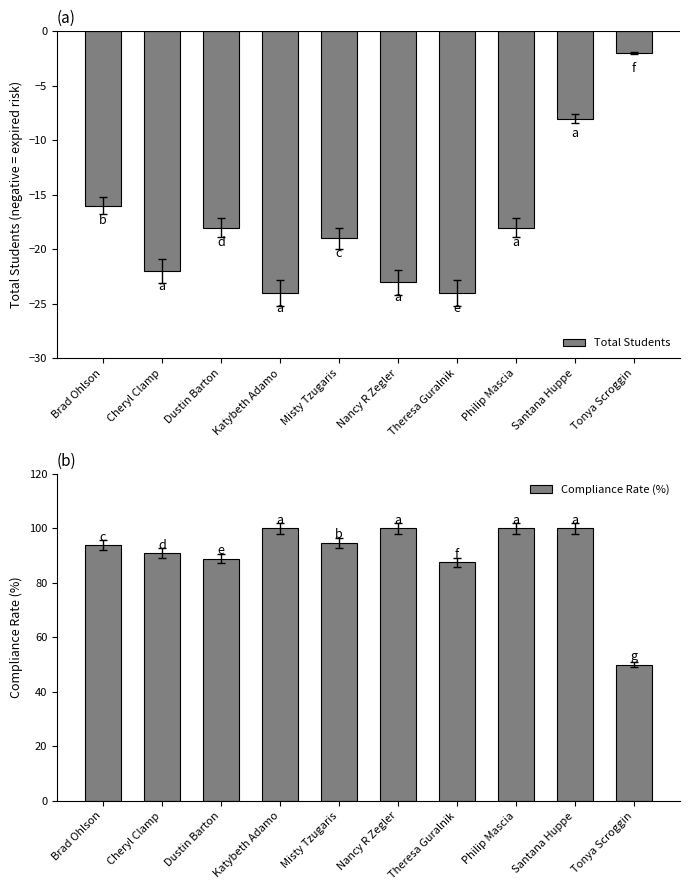

Reading right to left, extract all data points from this chart.

Total Students: -2.0	-8.0	-18.0	-24.0	-23.0	-19.0	-24.0	-18.0	-22.0	-16.0
Compliance Rate (%): 50.0	100.0	100.0	87.5	100.0	94.7	100.0	88.9	90.9	93.8